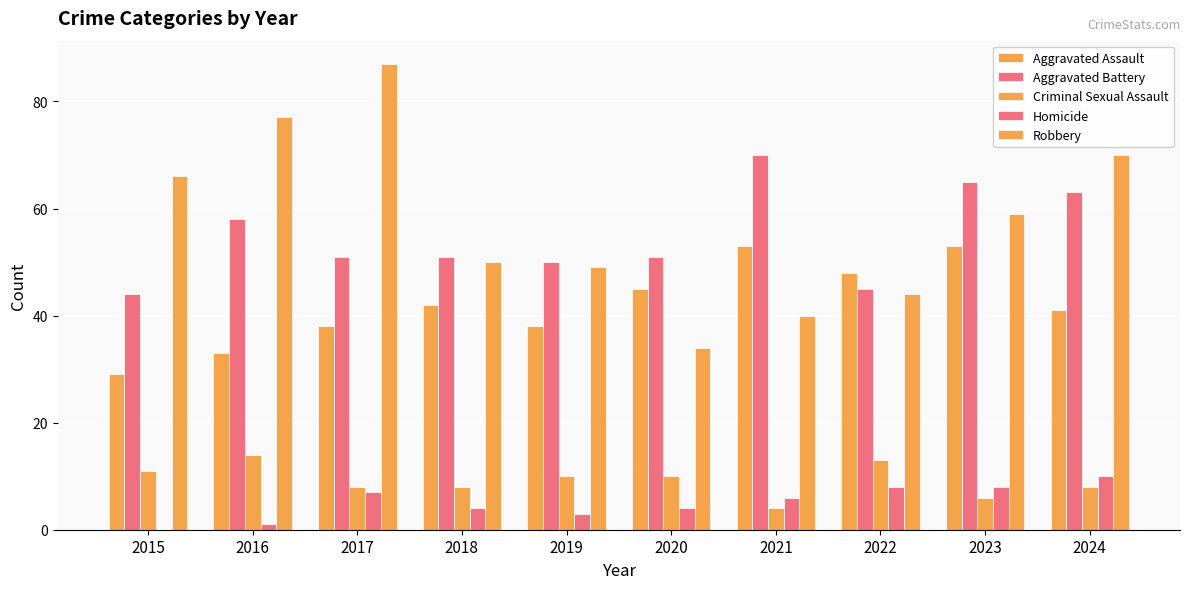

Are the bars horizontal?

No